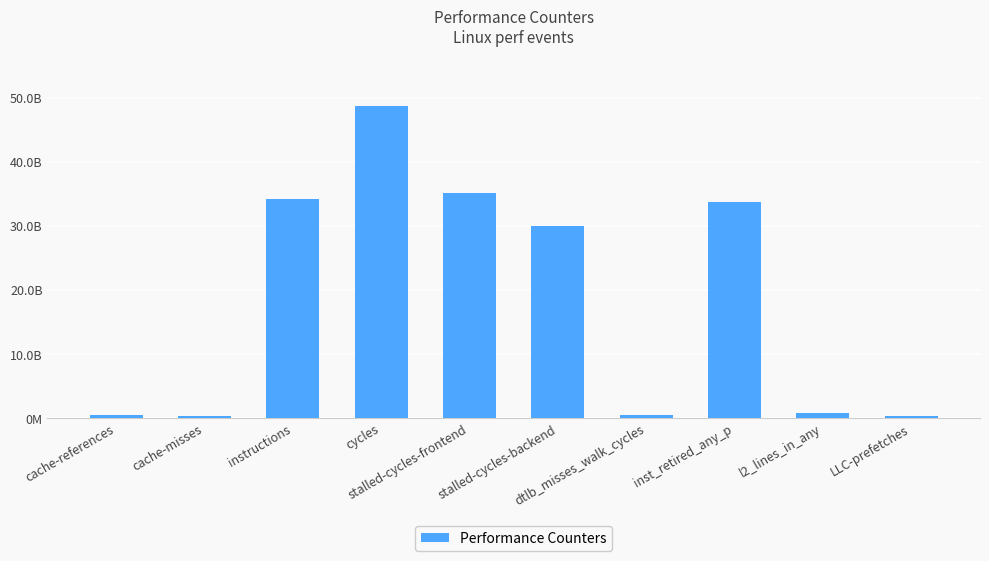

The value at l2_lines_in_any is 1423735325. True or false?

False